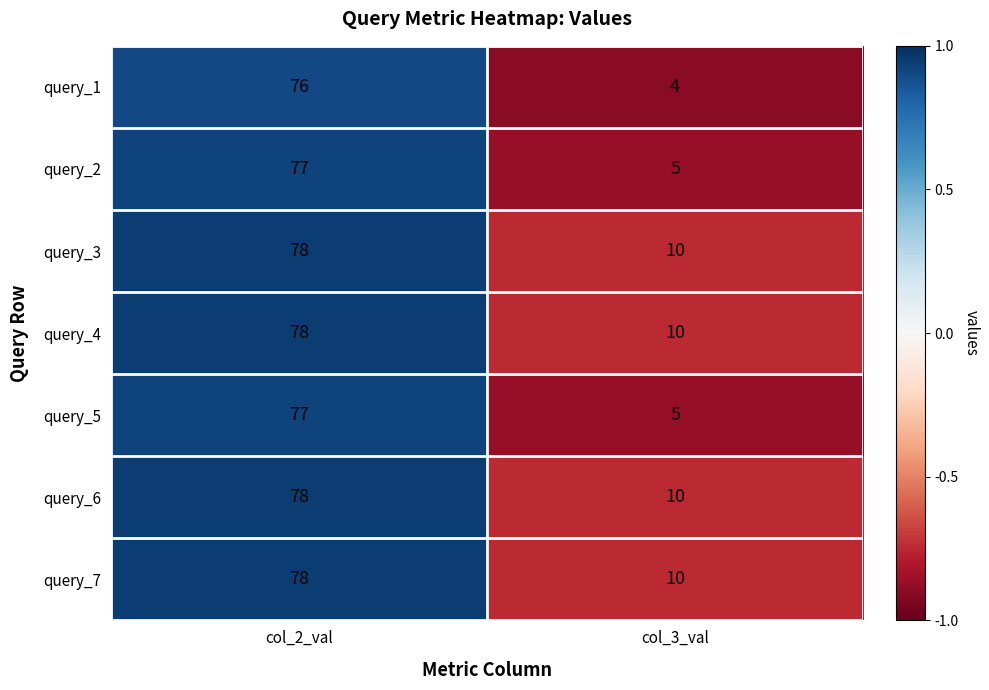

What is the difference between the highest and lowest values at col_3_val?

6